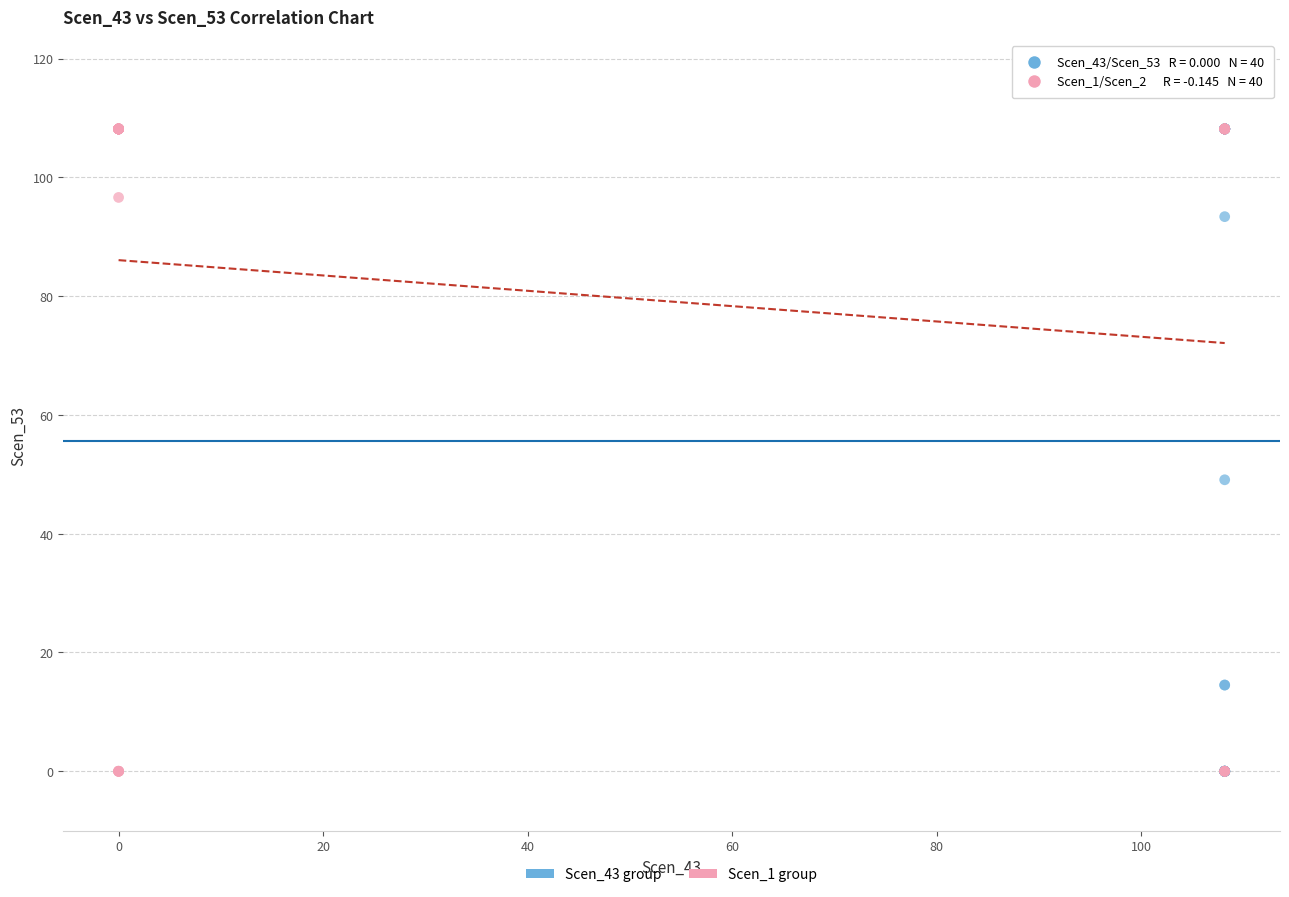

What are all the series names shown in the legend?

Scen_43 group, Scen_1 group